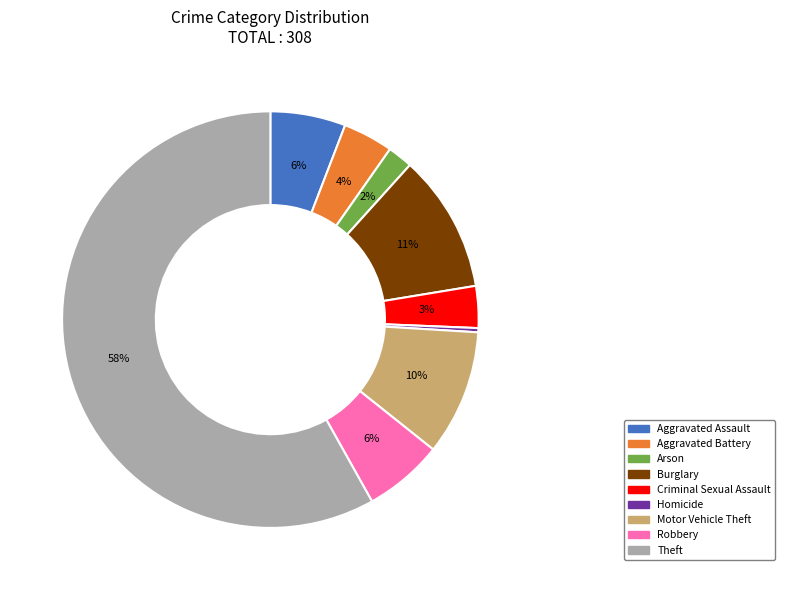

What is the smallest slice in the pie chart?

Homicide